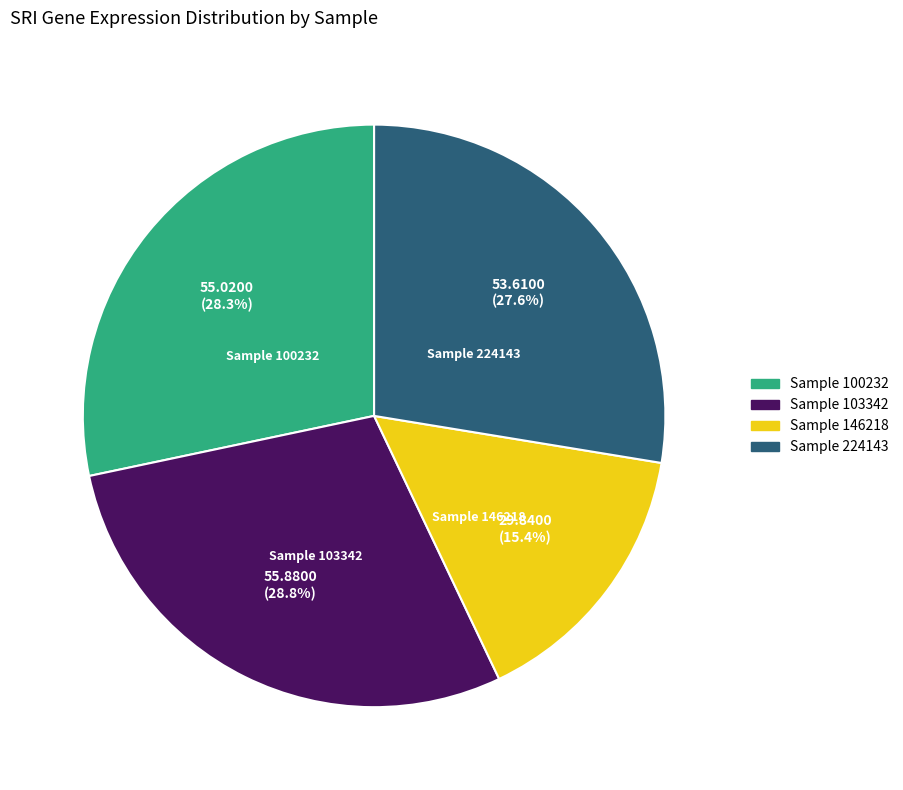

Does any single category account for the majority?

No